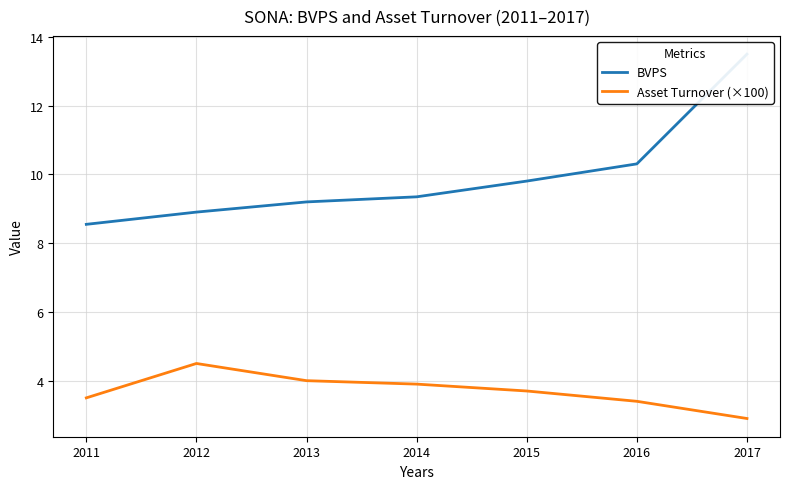

The BVPS series shows 14.7 at 2015. True or false?

False